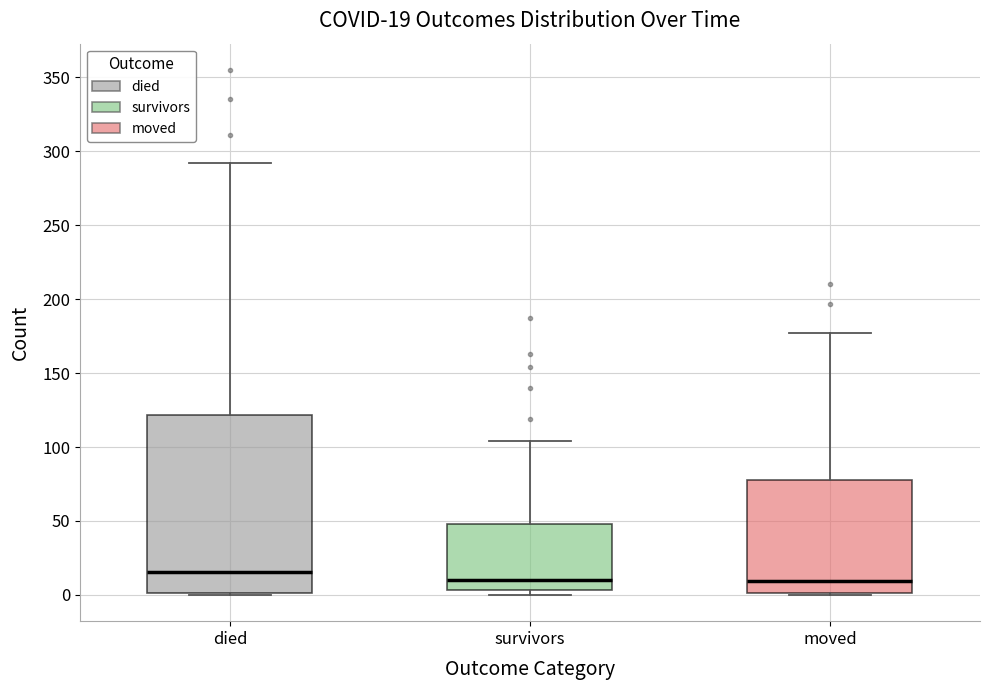

Comparing the boxes themselves (not the whiskers), which one is the tallest?

died